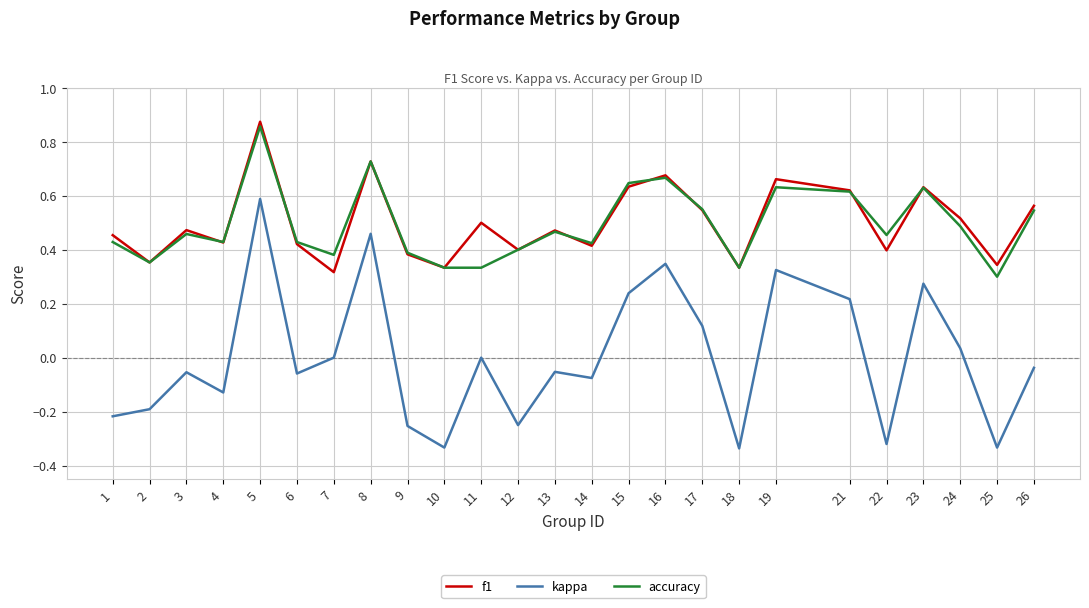

True or false: kappa and accuracy cross at least once.

False